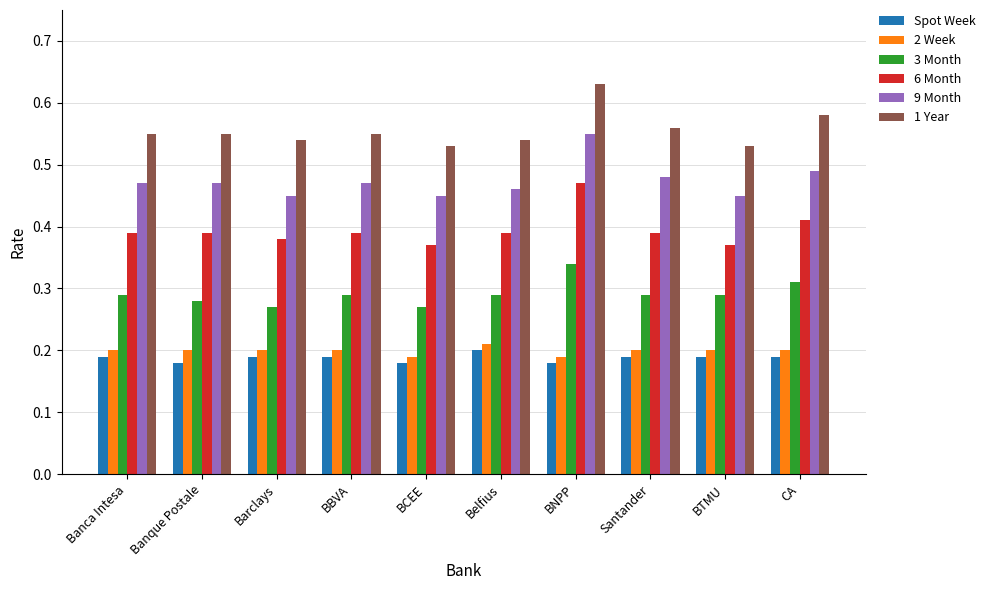

Count the 3 Month values in the range 0 to 1.

10